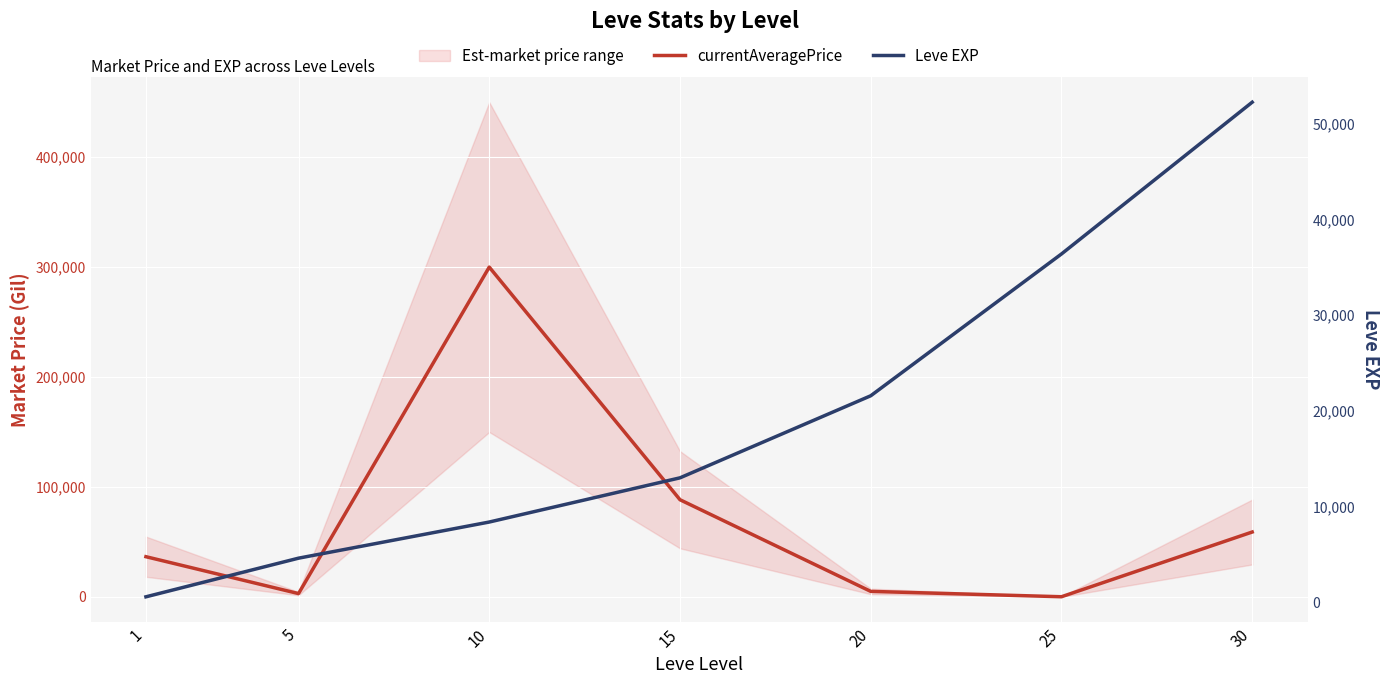

How many lines are shown in the chart?

2